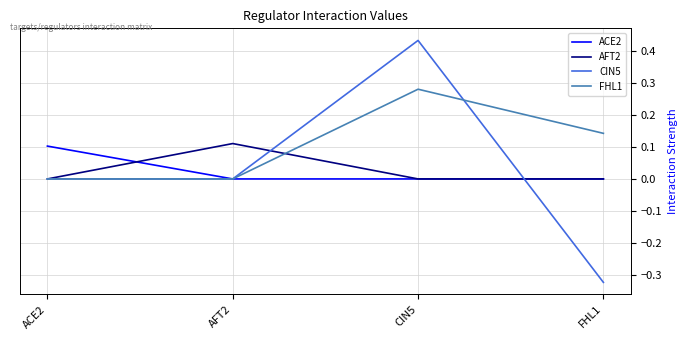

Which series has the largest total across all categories?

FHL1